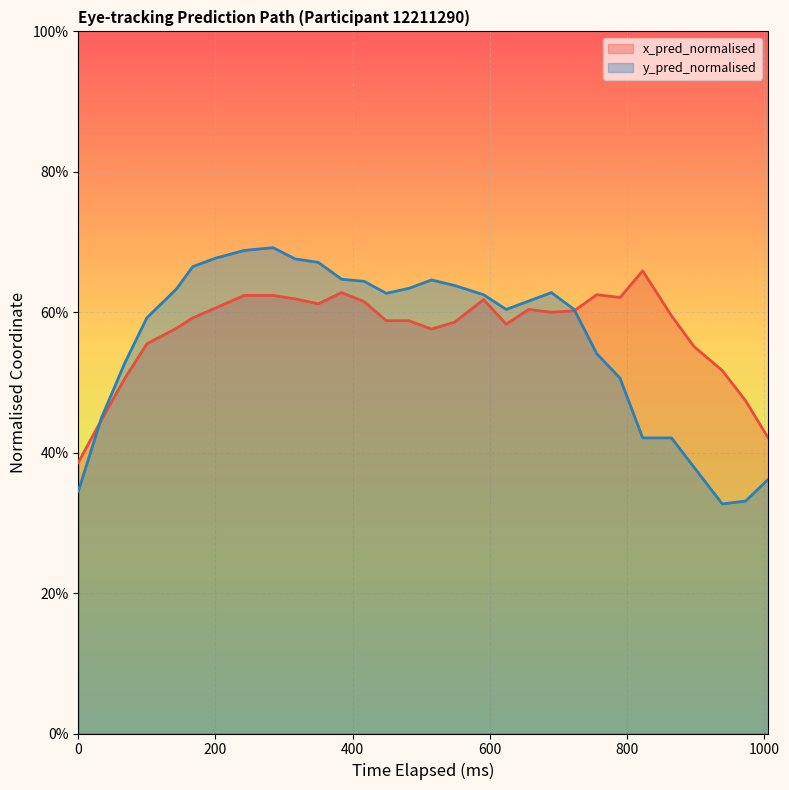

How many times do y_pred_normalised and x_pred_normalised cross each other?

2